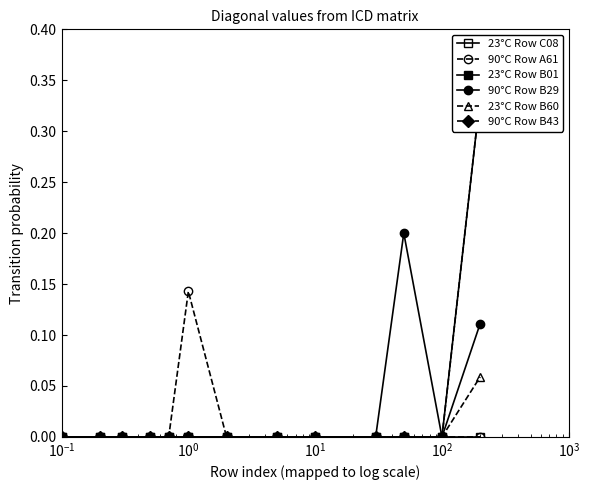

The value of 90°C Row B29 at $\mathdefault{10^{-2}}$ is 0.1. True or false?

False